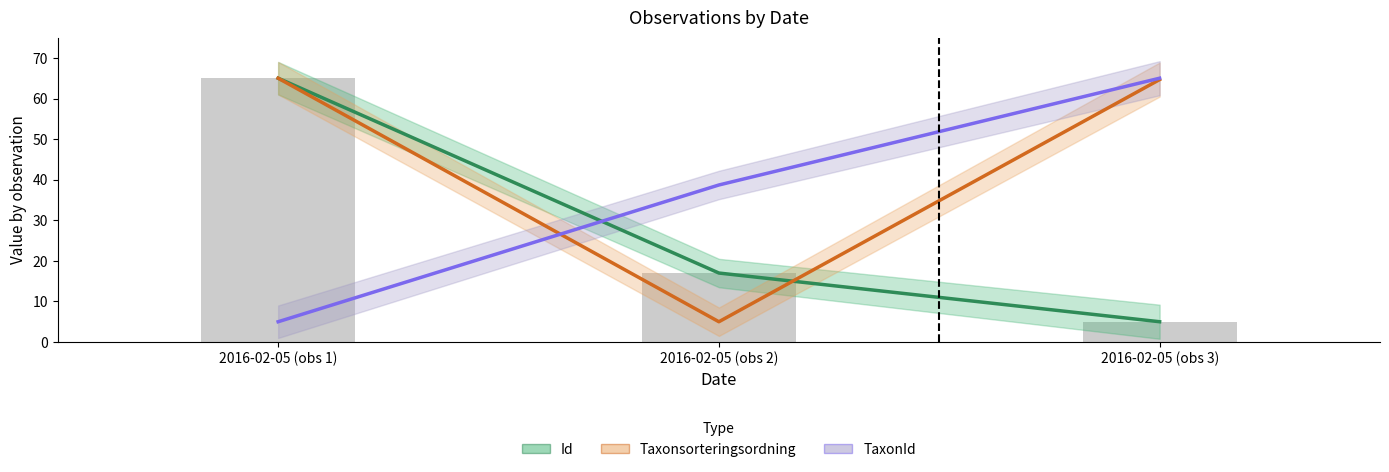

How many distinct data groups are displayed?

3